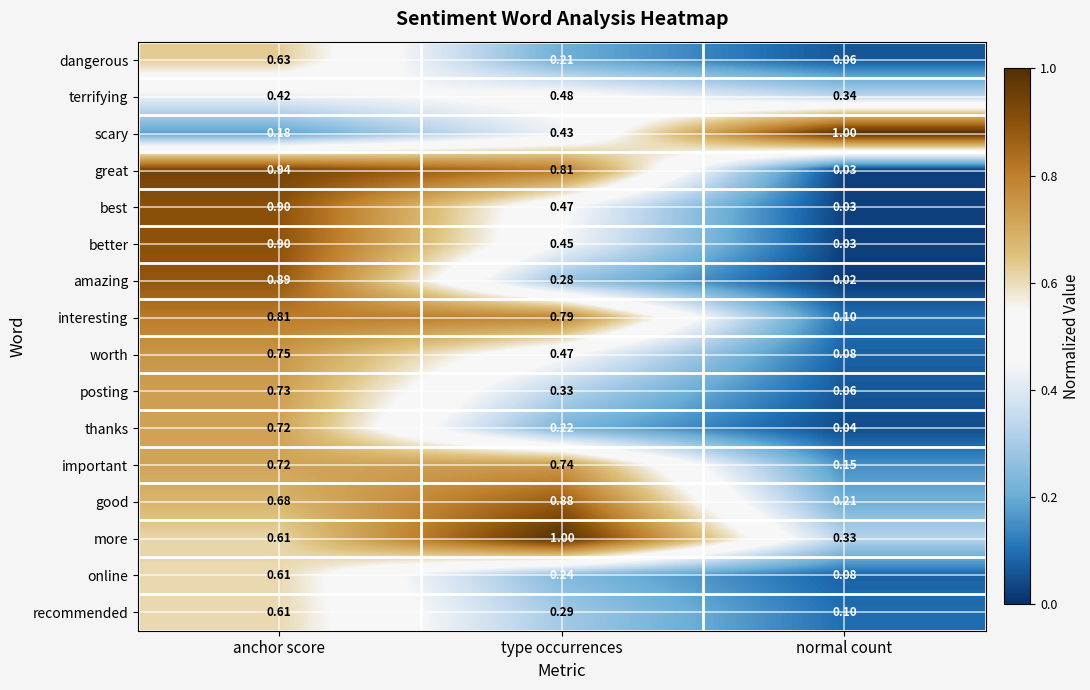

How many data points does each series have?

3